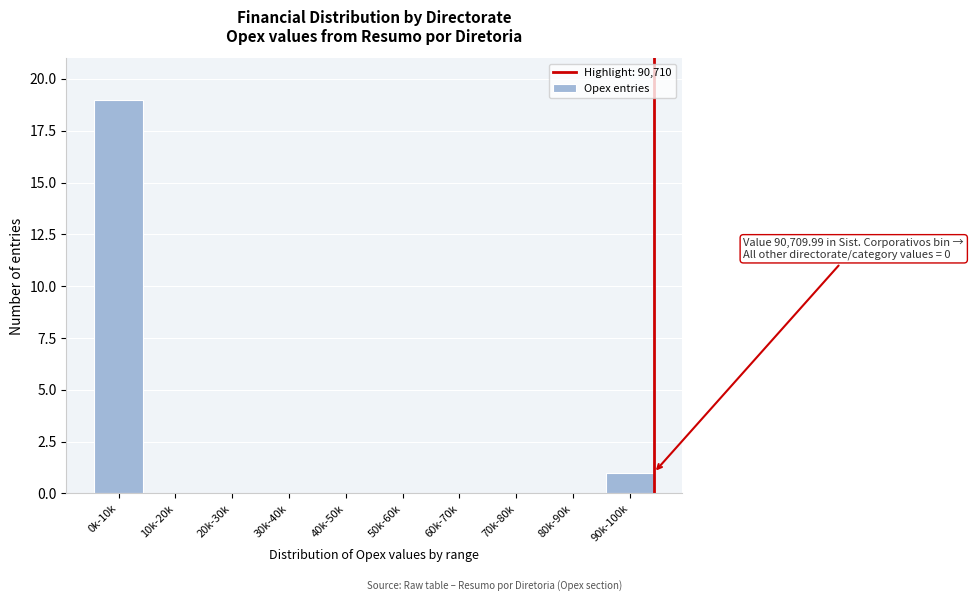

Reading right to left, list all the values displayed in this chart.

90k-100k=1	80k-90k=0	70k-80k=0	60k-70k=0	50k-60k=0	40k-50k=0	30k-40k=0	20k-30k=0	10k-20k=0	0k-10k=19